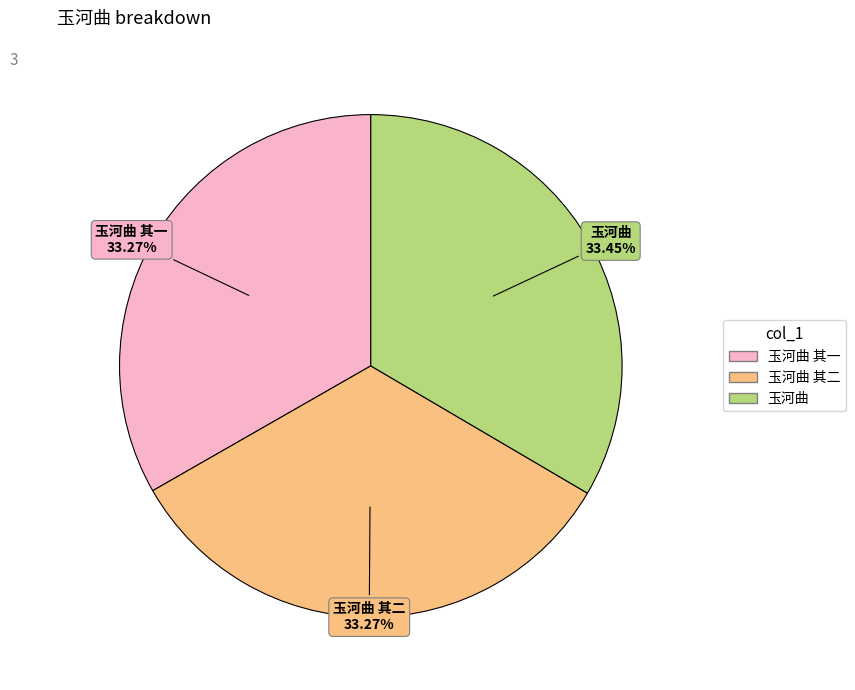

What is the ratio of the value at 玉河曲 to the value at 玉河曲 其二?

1.0